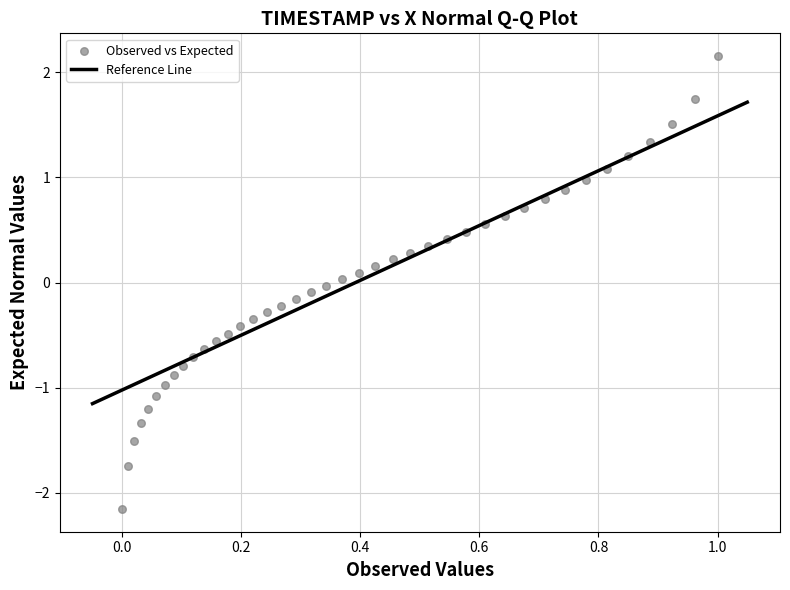

What is the range of X values (max minus min)?

1.0